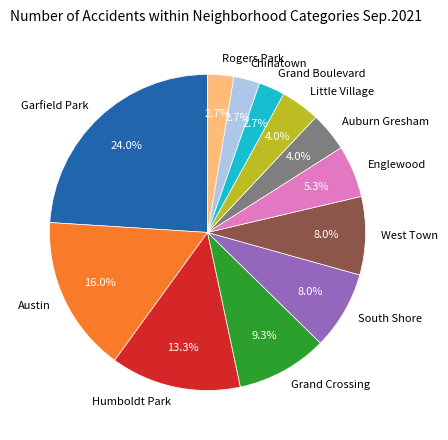

Is it true that Austin is 16% of the pie?

True